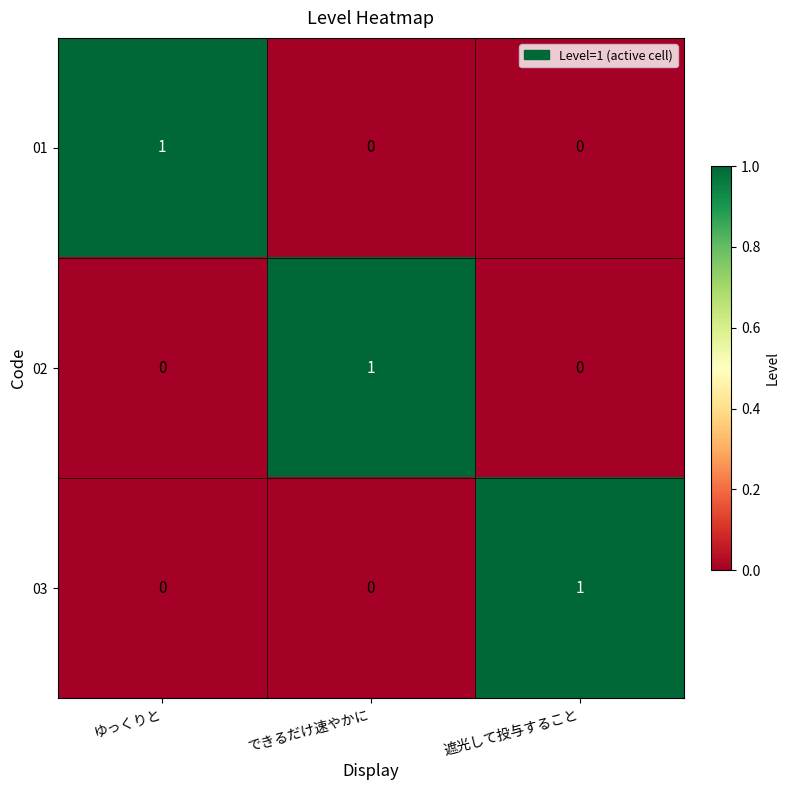

At which label does 02 reach its peak?

できるだけ速やかに